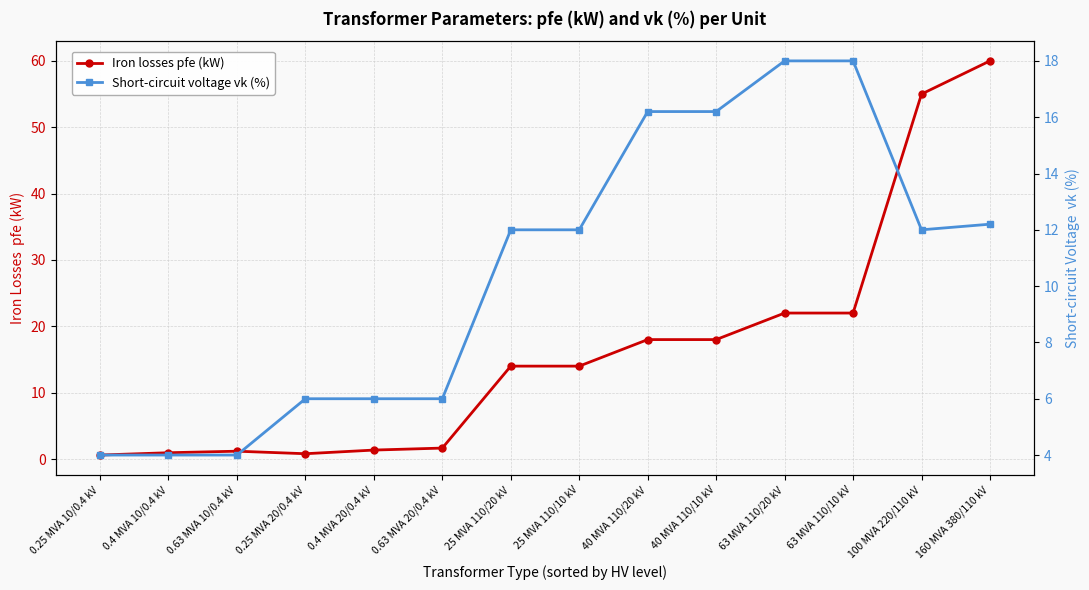

What is the difference between the Iron losses pfe (kW) values at 63 MVA 110/20 kV and 40 MVA 110/10 kV?

4.0